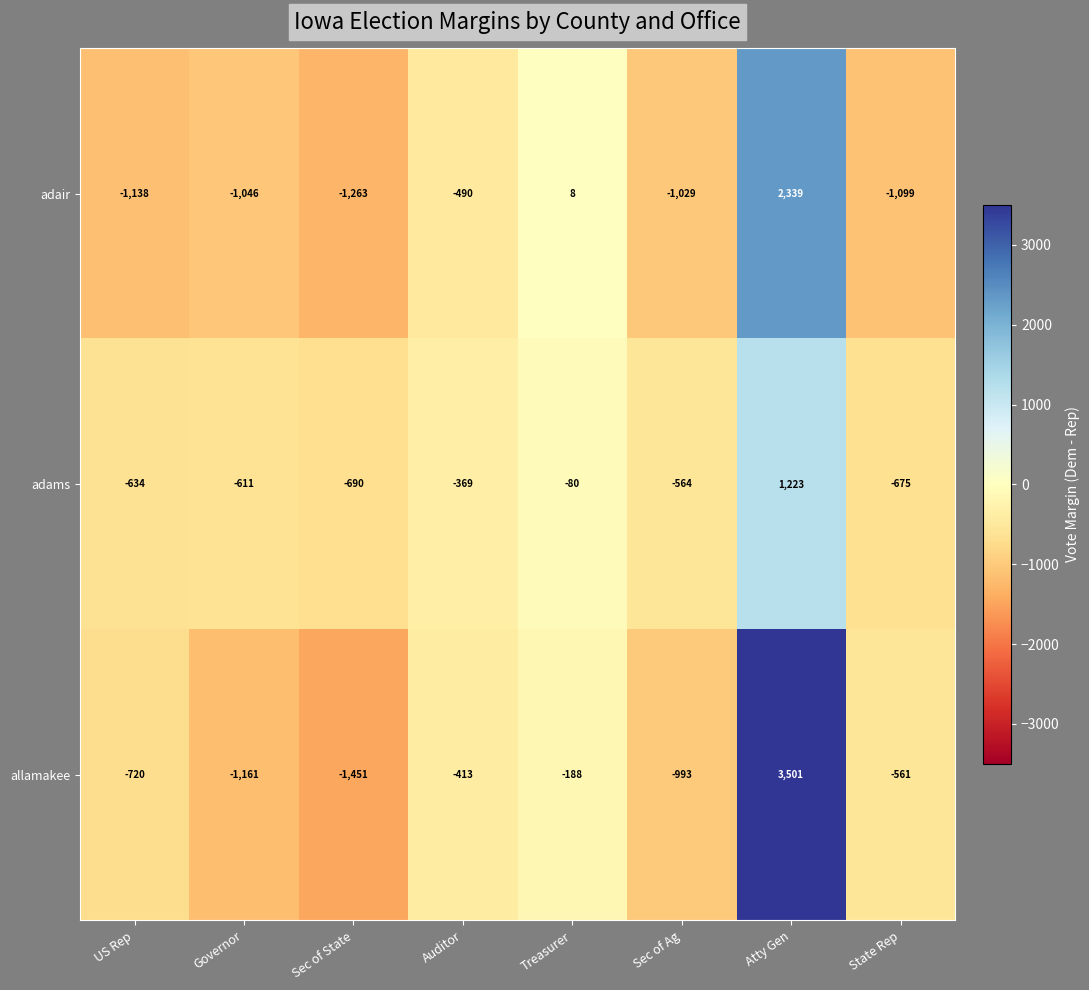

Read the adams value at US Rep, to the nearest 50.

-650